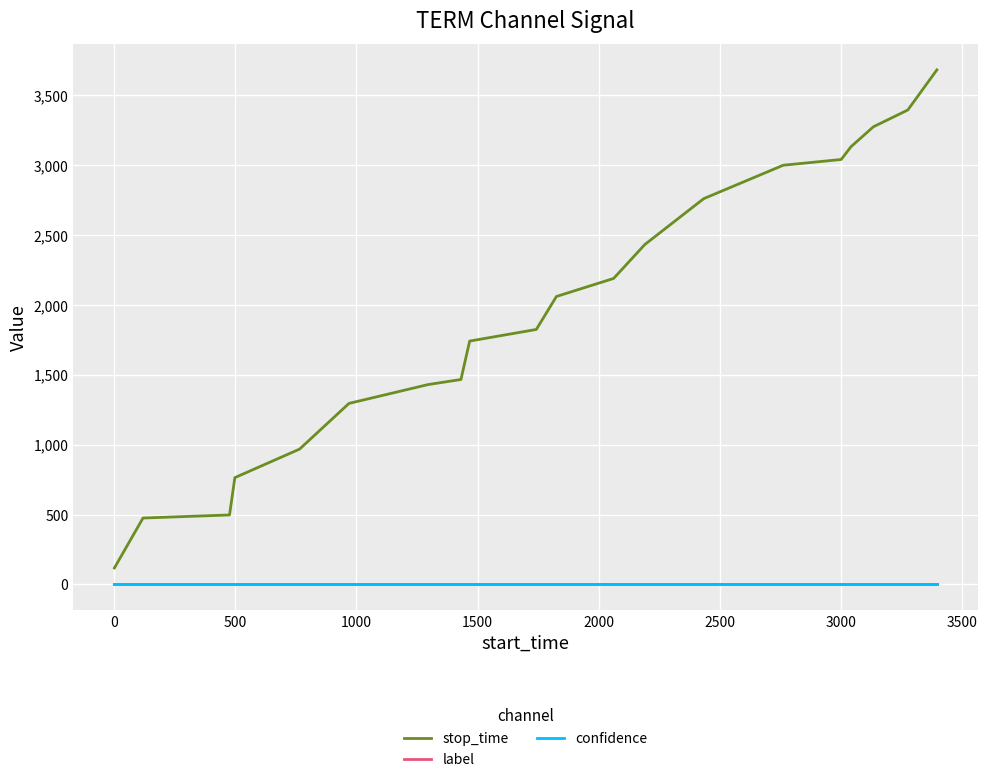

What is the maximum value for stop_time?

3681.0